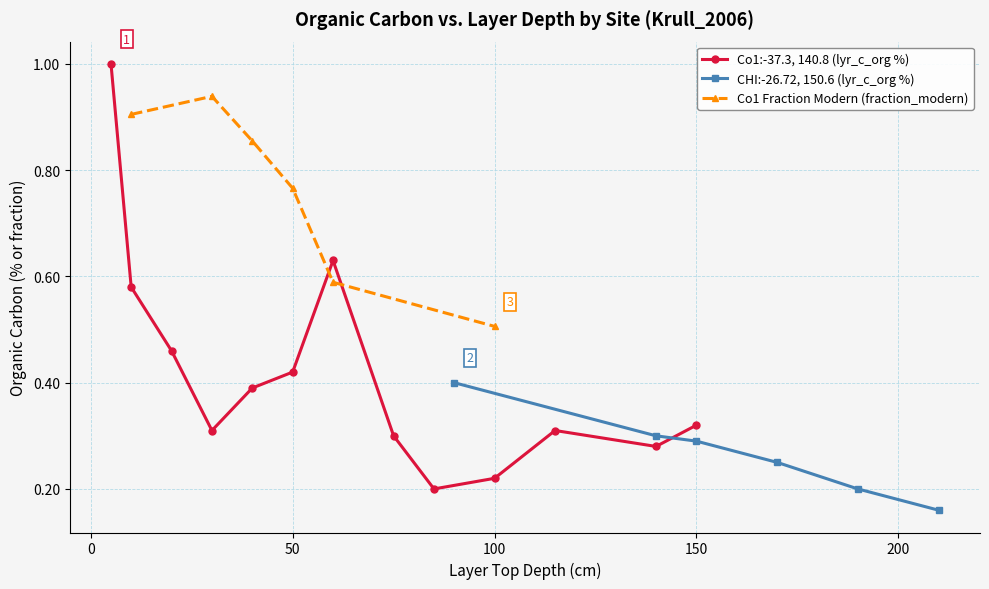

How many CHI:-26.72, 150.6 (lyr_c_org %) values are between 0 and 1?

6